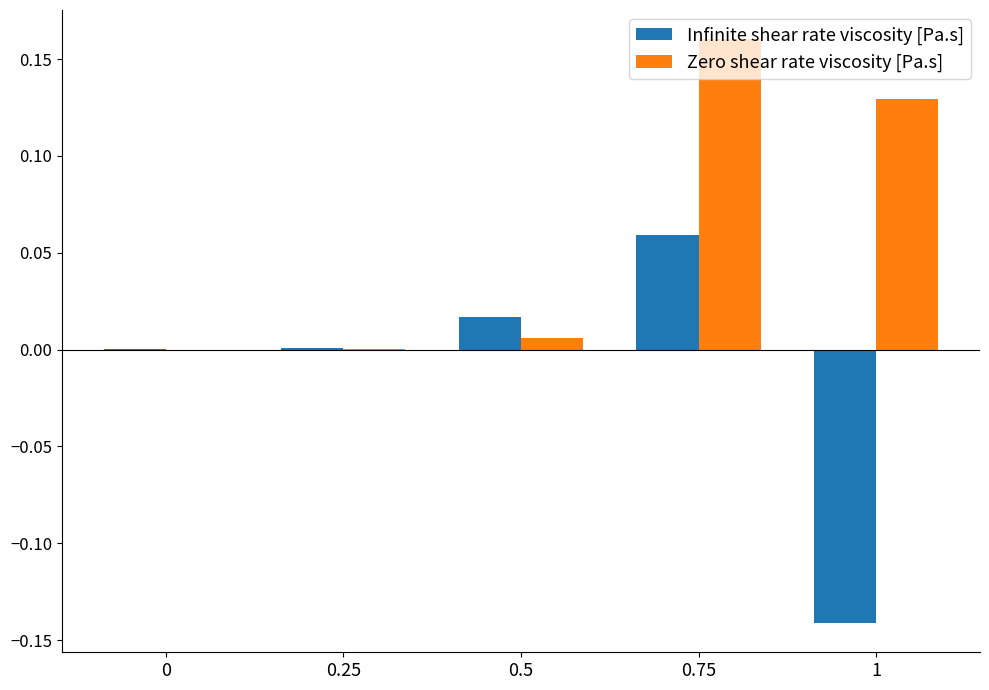

What is the sum of all Zero shear rate viscosity [Pa.s] values?

0.3